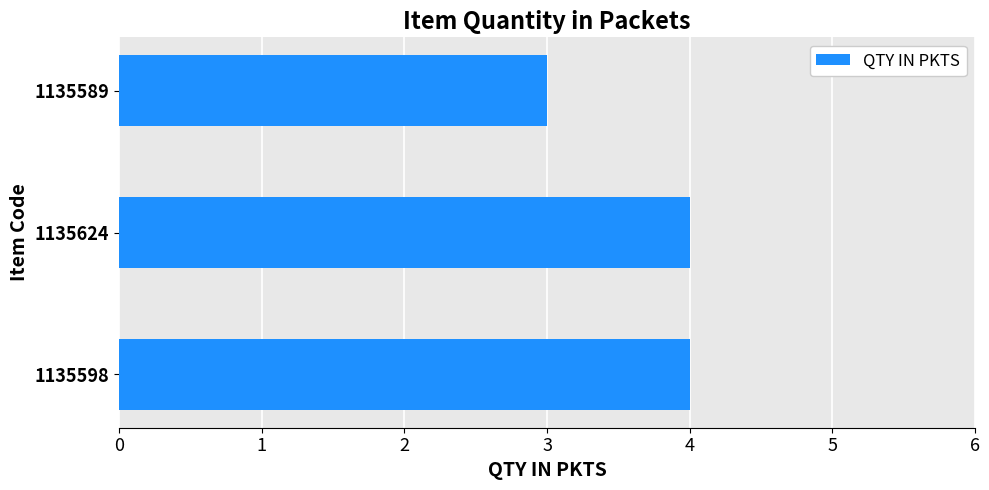

Where is the data nearest to the value 3?

1135589